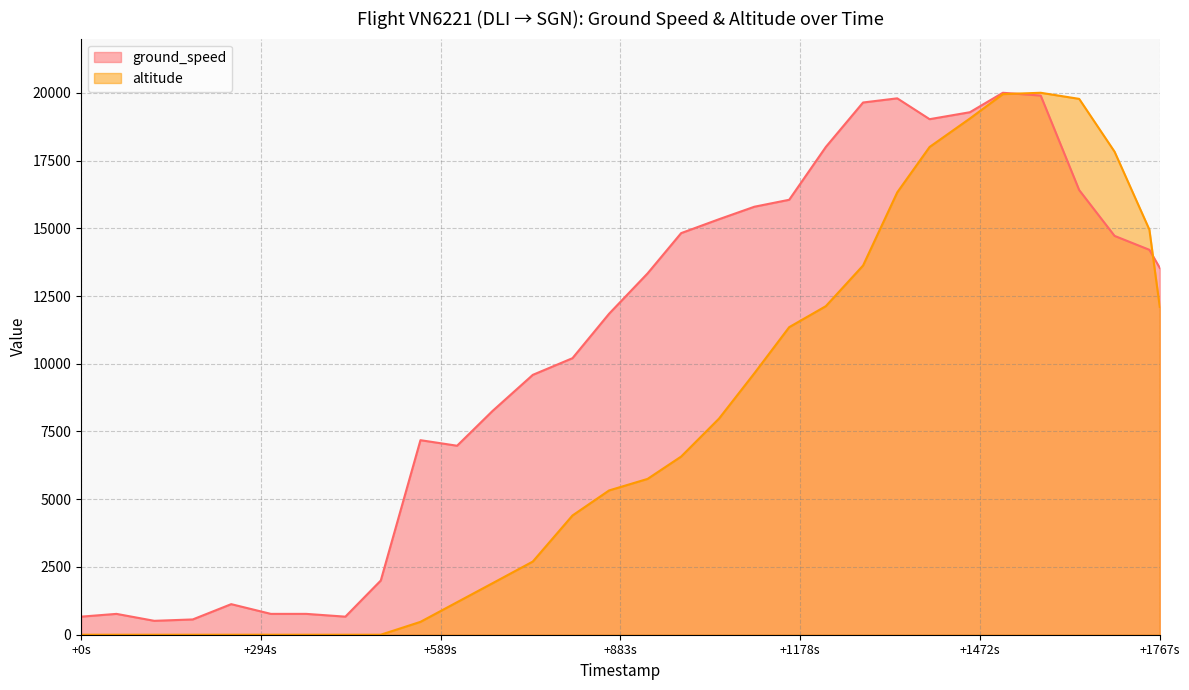

Is it true that ground_speed equals 13538.5 at +1767s?

True